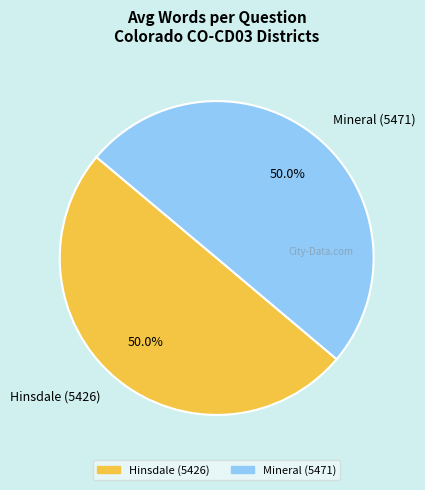

To the nearest percent, what percentage of the pie is Hinsdale (5426)?

50%